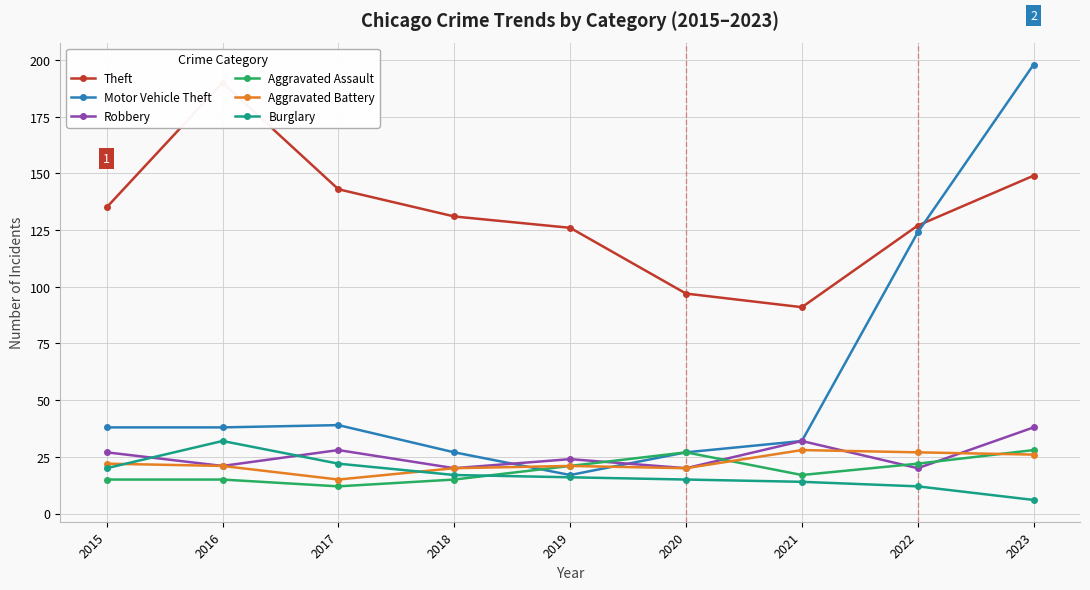

Which category has the lowest value across all series?

2023